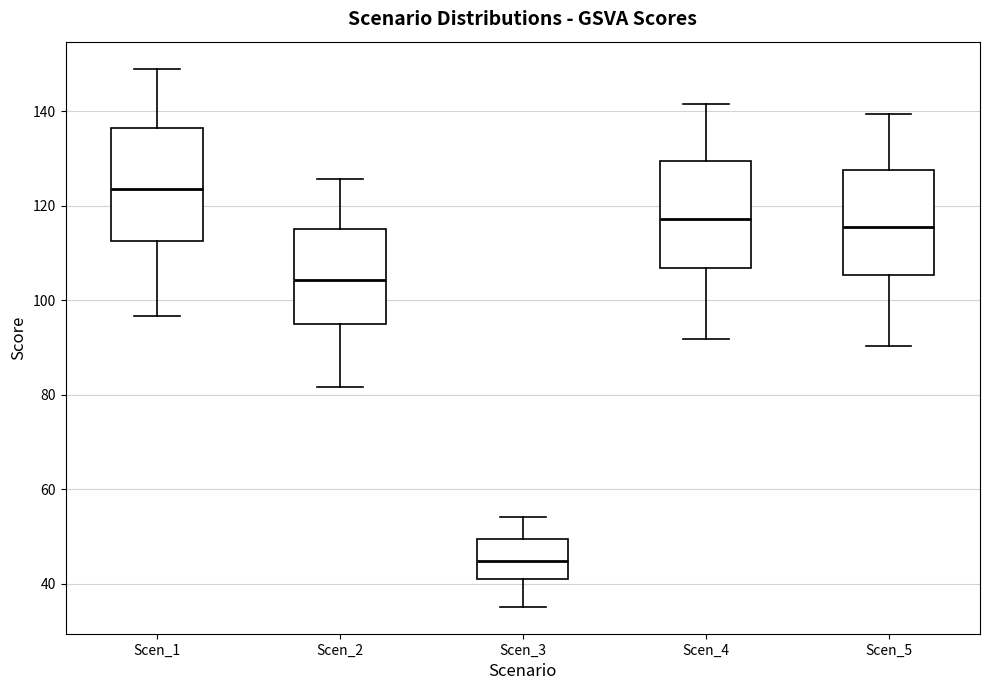

Which box has the highest median line?

Scen_1